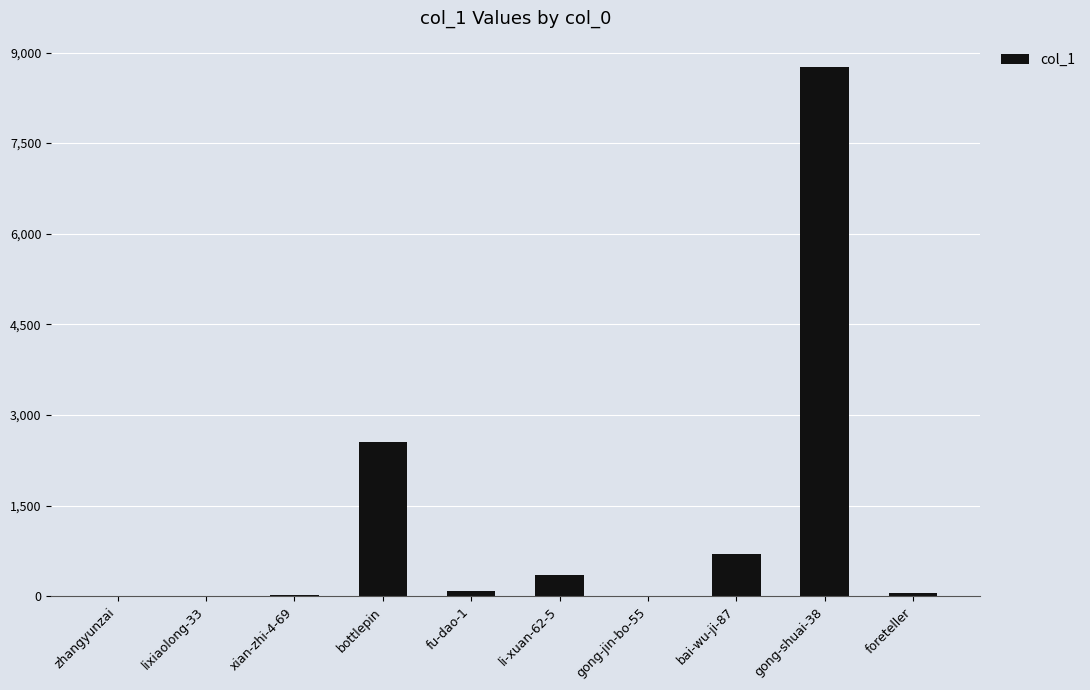

Is it true that the value at bai-wu-ji-87 is 199?

False